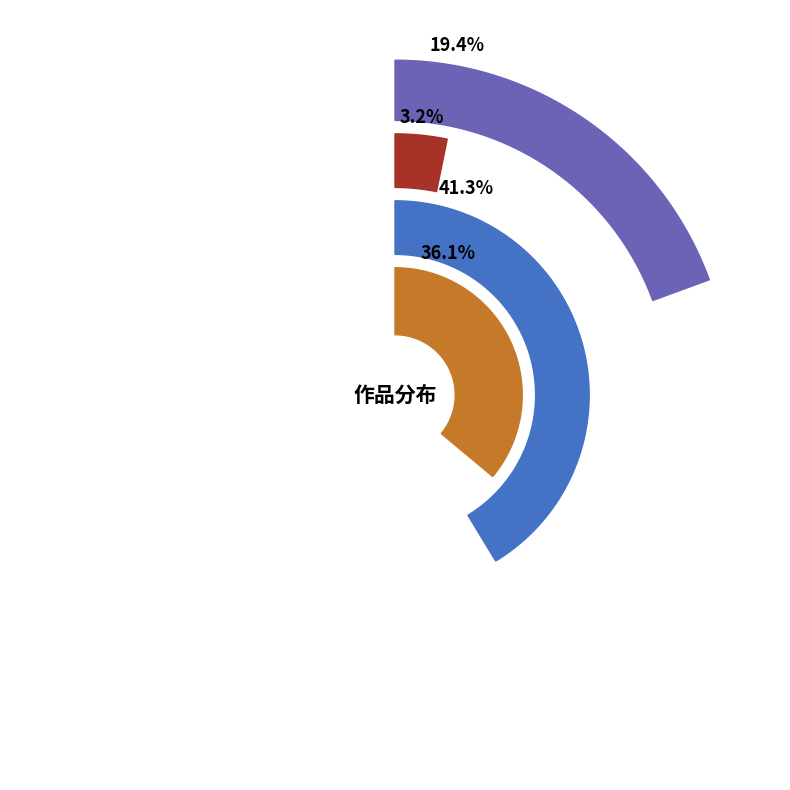

How many slices are in this pie chart?

4